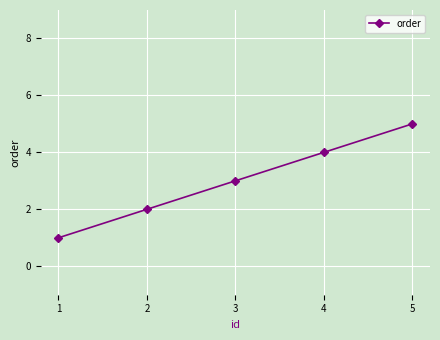

List the labels in order of value, largest first.

5, 4, 3, 2, 1